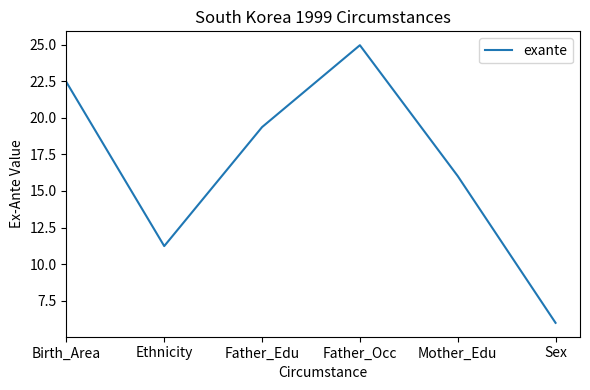

List the labels in order of value, largest first.

Father_Occ, Birth_Area, Father_Edu, Mother_Edu, Ethnicity, Sex